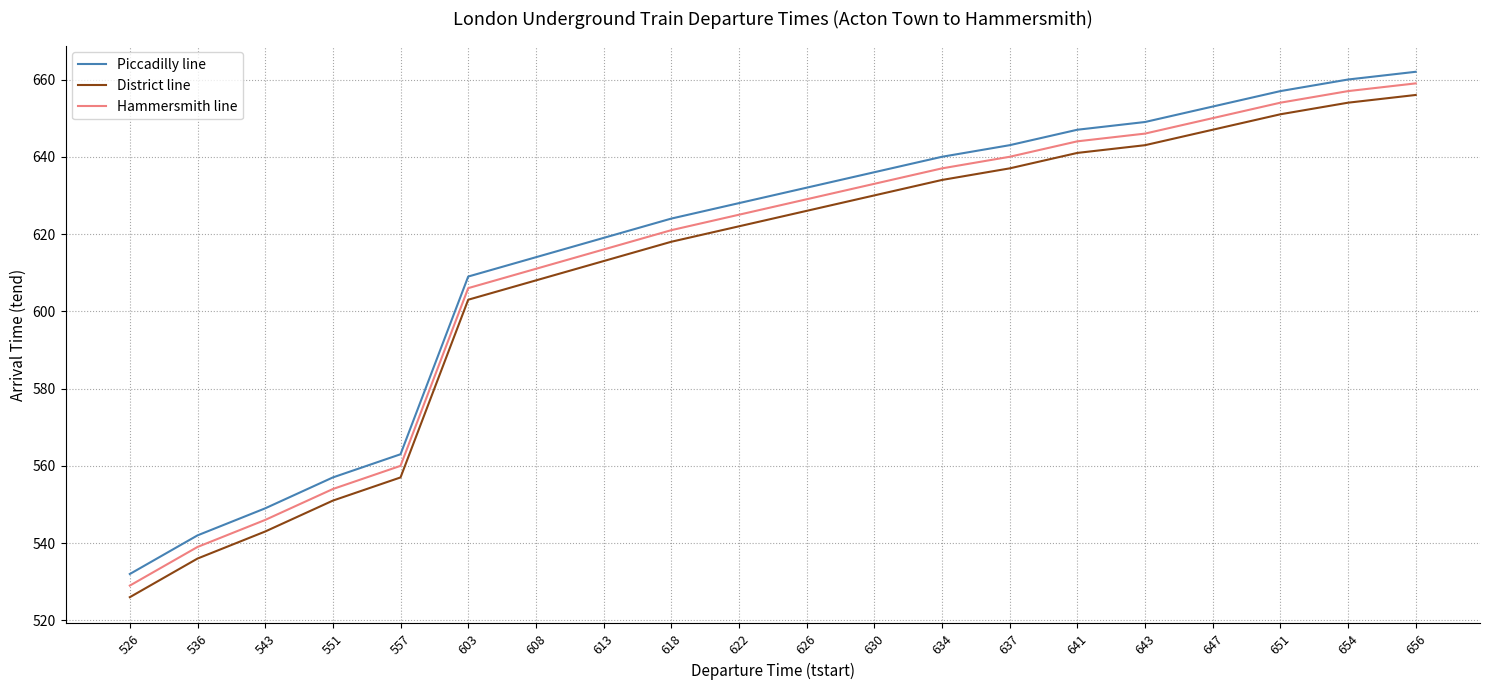

Is the value of Hammersmith line at 647 greater than the value of Piccadilly line at 551?

Yes